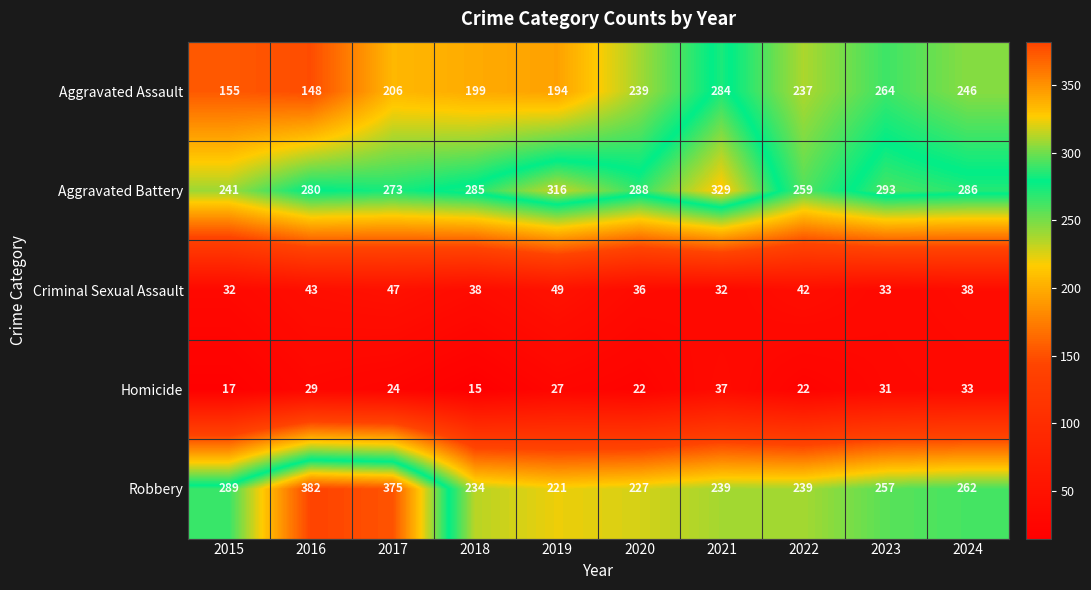

Which category has the highest value in the Aggravated Assault series?

2021